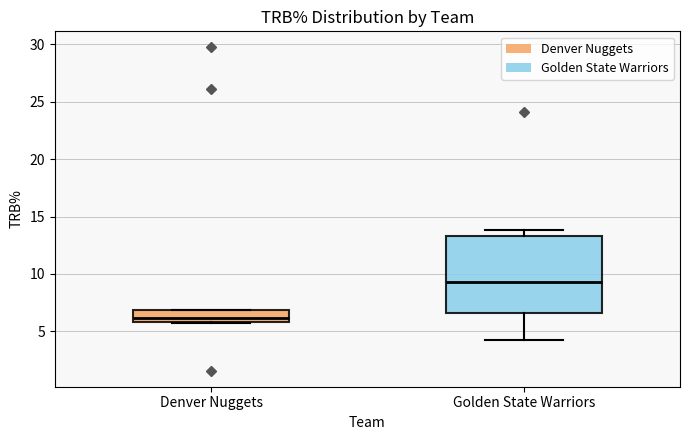

Reading left to right, transcribe this box plot: for each box, give where its median line is, the range the box spans, and where its two whiskers end, as read against the y-axis. The values are not printed on the chart, so give them approximately, as read against the axis.

Denver Nuggets: median 6.0 (inside the box), box 6.0 to 7.0, whiskers 5.5 to 7.0
Golden State Warriors: median 9.5, box 6.5 to 13.5, whiskers 4.5 to 14.0